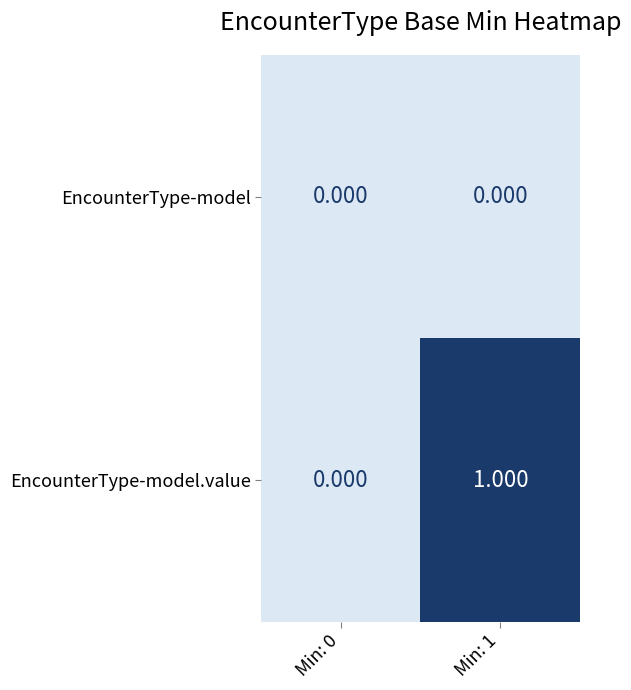

Rank the series by their maximum value, from lowest to highest.

EncounterType-model, EncounterType-model.value